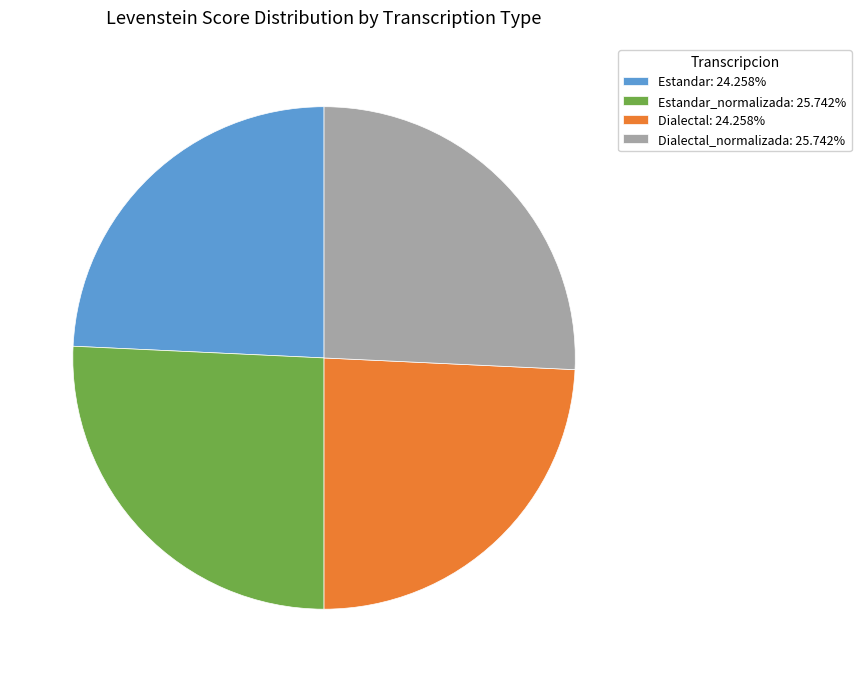

Does Dialectal: 24.258% account for over 50% of the chart?

No